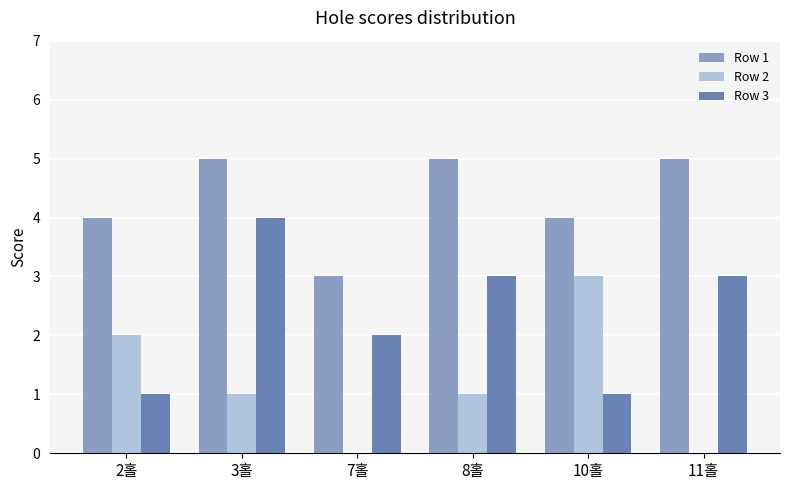

What is the sum of the Row 3 values at 7홀 and 11홀?

5